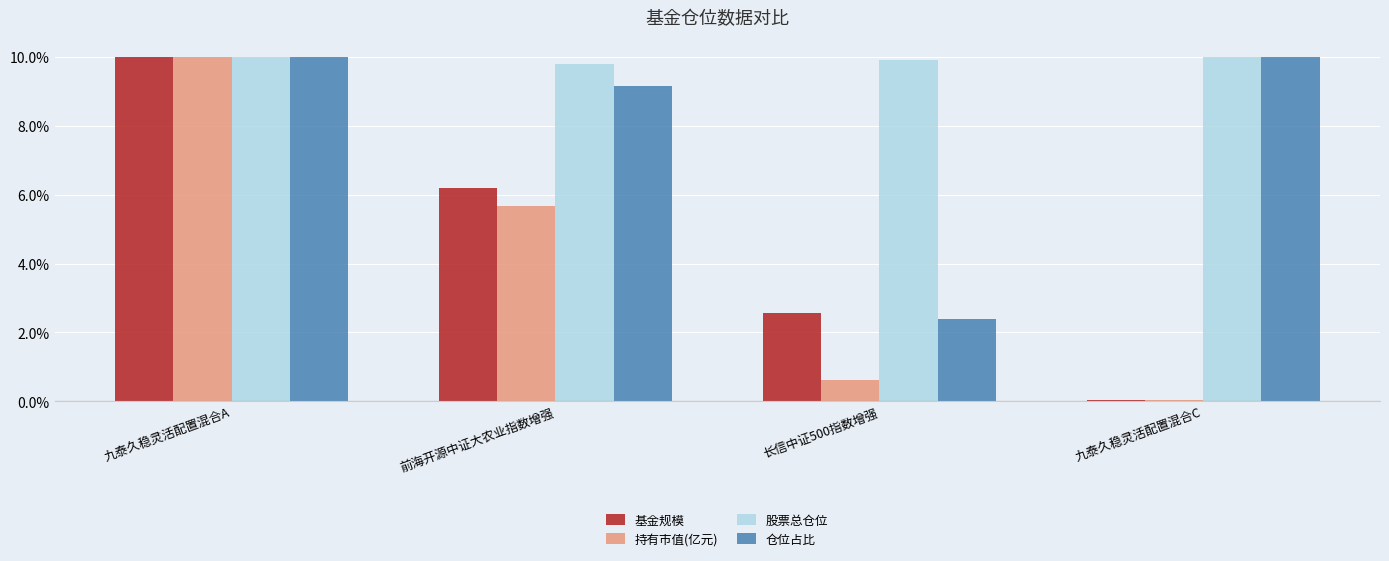

How many bars are there in each group?

4